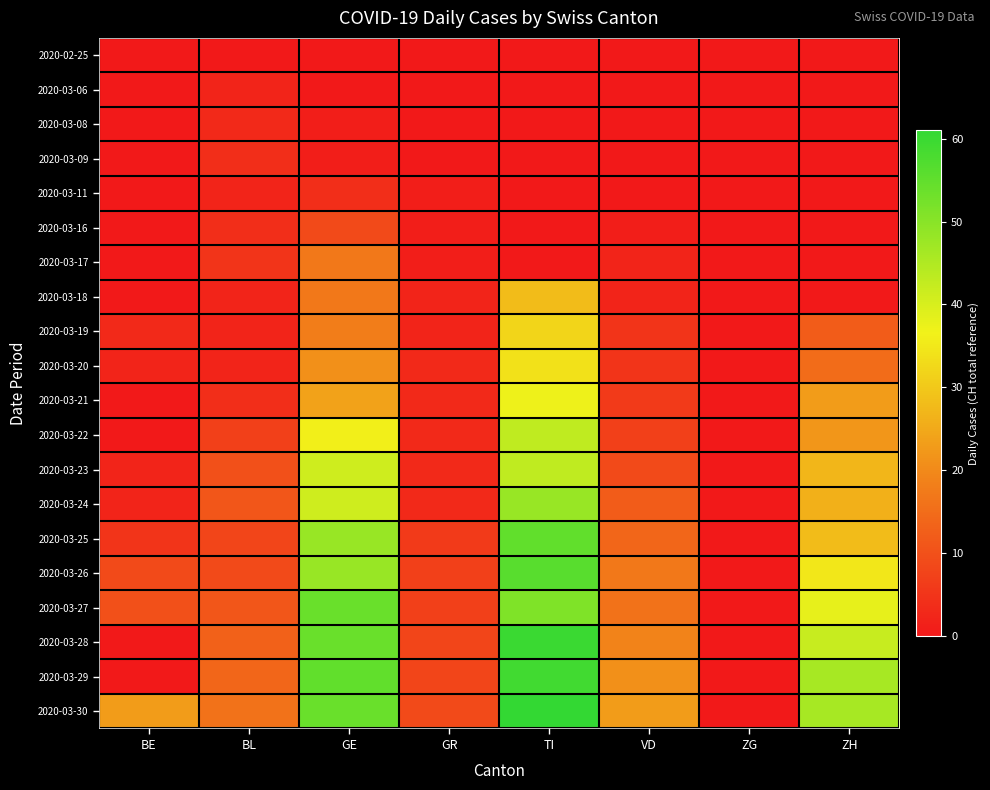

Which has a higher value, TI or BE?

TI